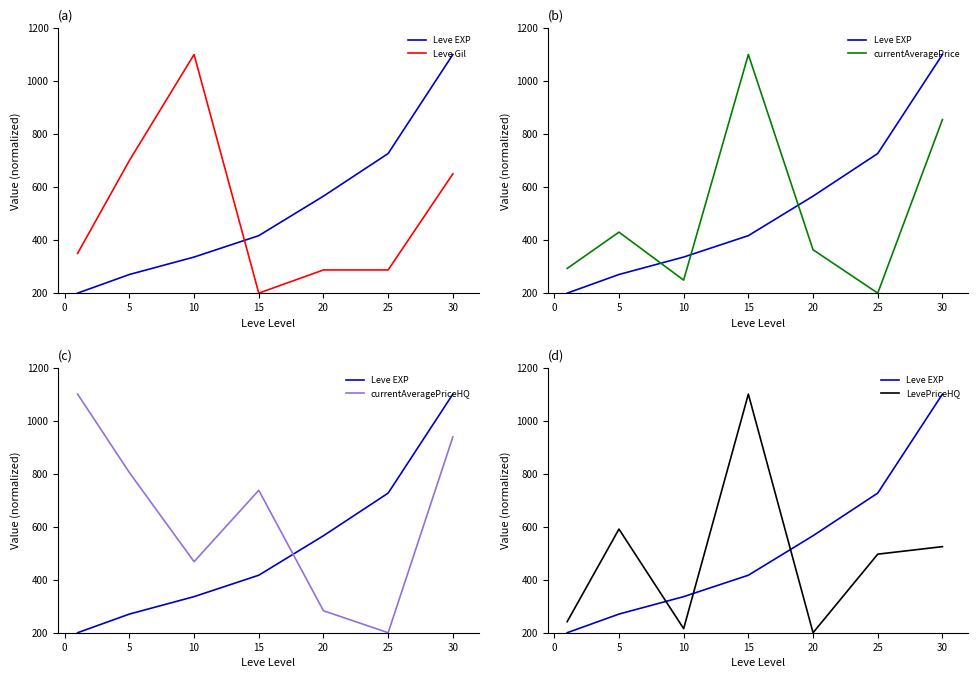

What is the smallest value displayed?

200.0